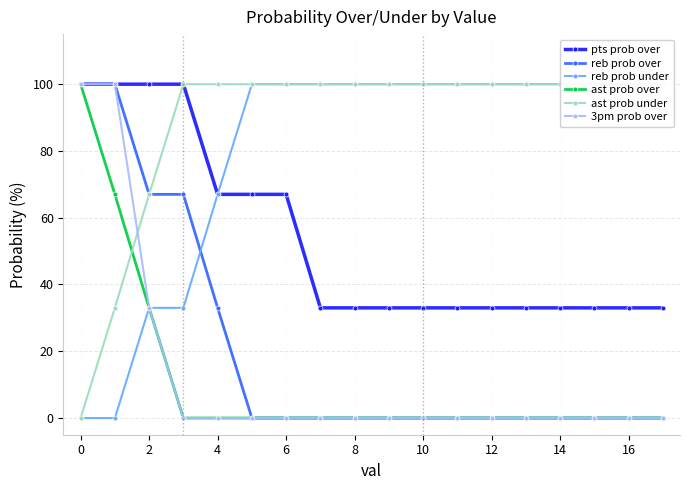

The pts prob over series shows 100 at 2. True or false?

True